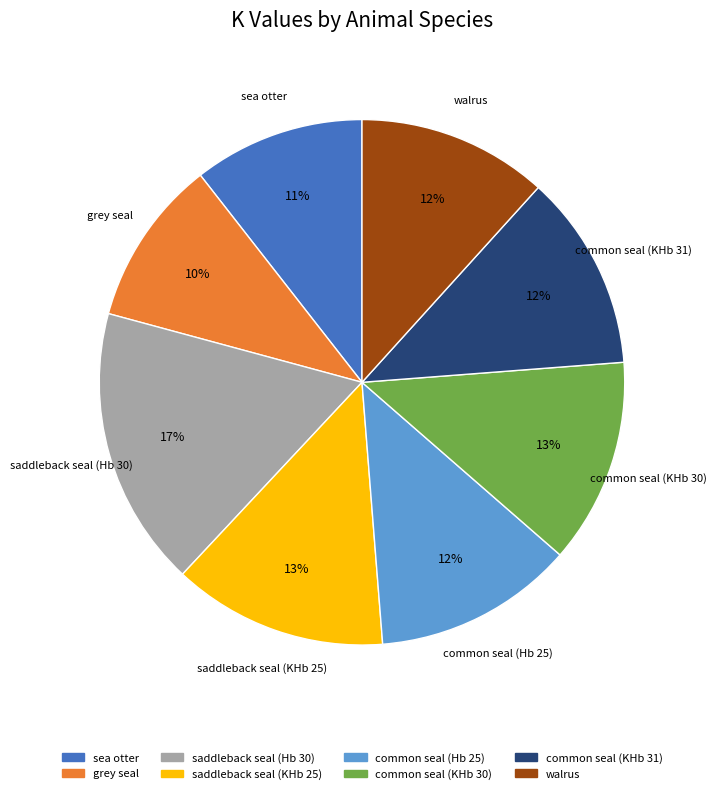

Count the number of slices in the pie.

8